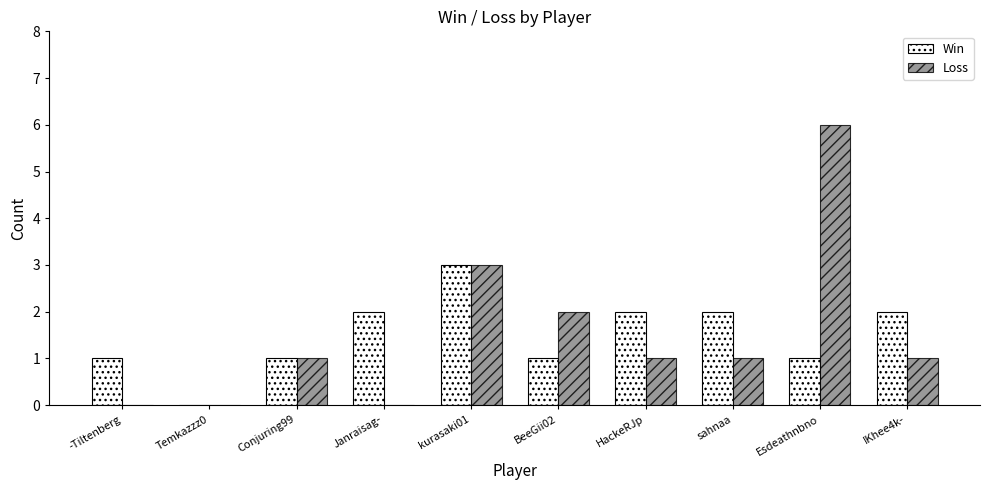

Which series changed the most between Conjuring99 and Esdeathnbno?

Loss